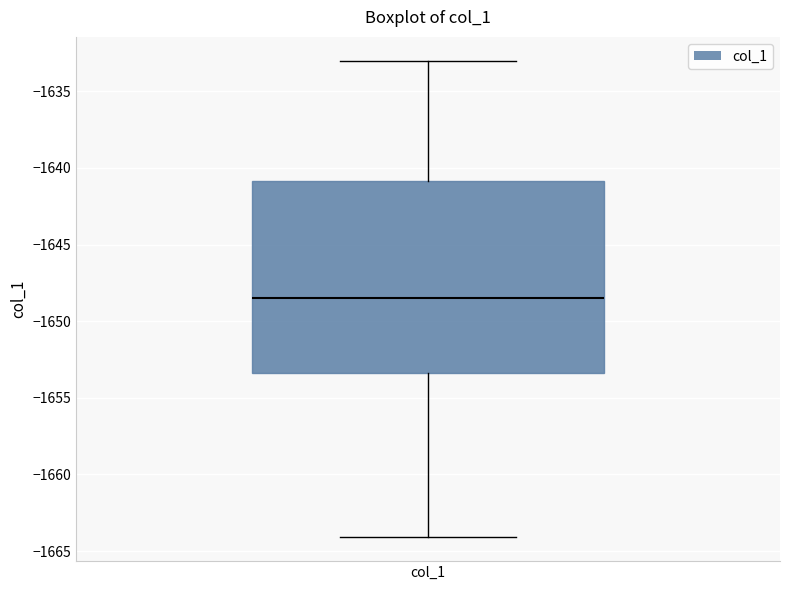

Transcribe this box plot: give where the median line is, the range the box spans, and where the two whiskers end, as read against the y-axis. The values are not printed on the chart, so give them approximately, as read against the axis.

median -1648.5, box -1653.5 to -1641.0, whiskers -1664.0 to -1633.0